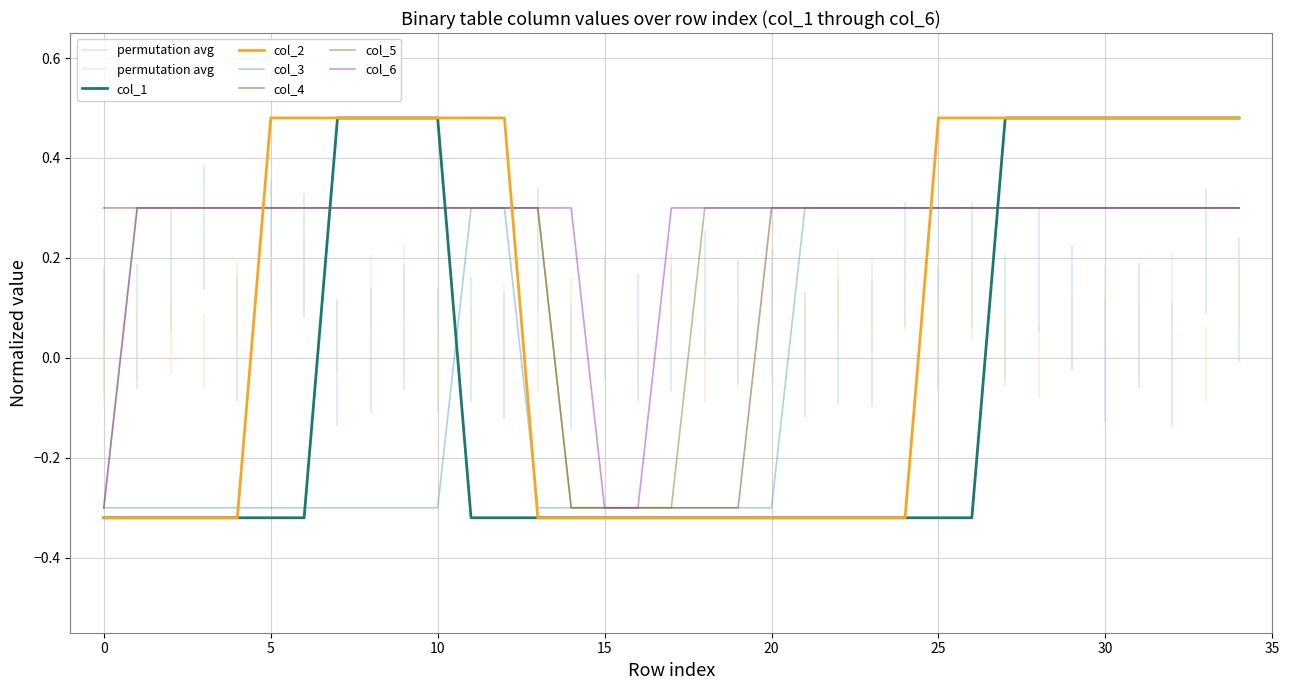

Reading right to left, list all the values displayed in this chart.

col_1: 0.5	0.5	0.5	0.5	0.5	0.5	0.5	0.5	-0.3	-0.3	-0.3	-0.3	-0.3	-0.3	-0.3	-0.3	-0.3	-0.3	-0.3	-0.3	-0.3	-0.3	-0.3	-0.3	0.5	0.5	0.5	0.5	-0.3	-0.3	-0.3	-0.3	-0.3	-0.3	-0.3
col_2: 0.5	0.5	0.5	0.5	0.5	0.5	0.5	0.5	0.5	0.5	-0.3	-0.3	-0.3	-0.3	-0.3	-0.3	-0.3	-0.3	-0.3	-0.3	-0.3	-0.3	0.5	0.5	0.5	0.5	0.5	0.5	0.5	0.5	-0.3	-0.3	-0.3	-0.3	-0.3
col_3: 0.3	0.3	0.3	0.3	0.3	0.3	0.3	0.3	0.3	0.3	0.3	0.3	0.3	0.3	-0.3	-0.3	-0.3	-0.3	-0.3	-0.3	-0.3	-0.3	0.3	0.3	-0.3	-0.3	-0.3	-0.3	-0.3	-0.3	-0.3	-0.3	-0.3	-0.3	-0.3
col_4: 0.3	0.3	0.3	0.3	0.3	0.3	0.3	0.3	0.3	0.3	0.3	0.3	0.3	0.3	0.3	-0.3	-0.3	-0.3	-0.3	-0.3	-0.3	0.3	0.3	0.3	0.3	0.3	0.3	0.3	0.3	0.3	0.3	0.3	0.3	0.3	0.3
col_5: 0.3	0.3	0.3	0.3	0.3	0.3	0.3	0.3	0.3	0.3	0.3	0.3	0.3	0.3	0.3	0.3	0.3	-0.3	-0.3	-0.3	-0.3	0.3	0.3	0.3	0.3	0.3	0.3	0.3	0.3	0.3	0.3	0.3	0.3	0.3	-0.3
col_6: 0.3	0.3	0.3	0.3	0.3	0.3	0.3	0.3	0.3	0.3	0.3	0.3	0.3	0.3	0.3	0.3	0.3	0.3	-0.3	-0.3	0.3	0.3	0.3	0.3	0.3	0.3	0.3	0.3	0.3	0.3	0.3	0.3	0.3	0.3	-0.3